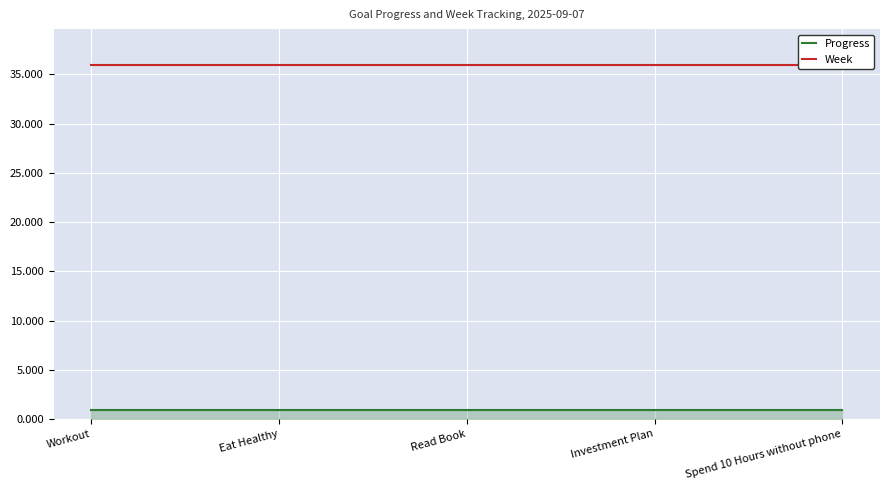

Which series changed the most between Workout and Spend 10 Hours without phone?

Progress